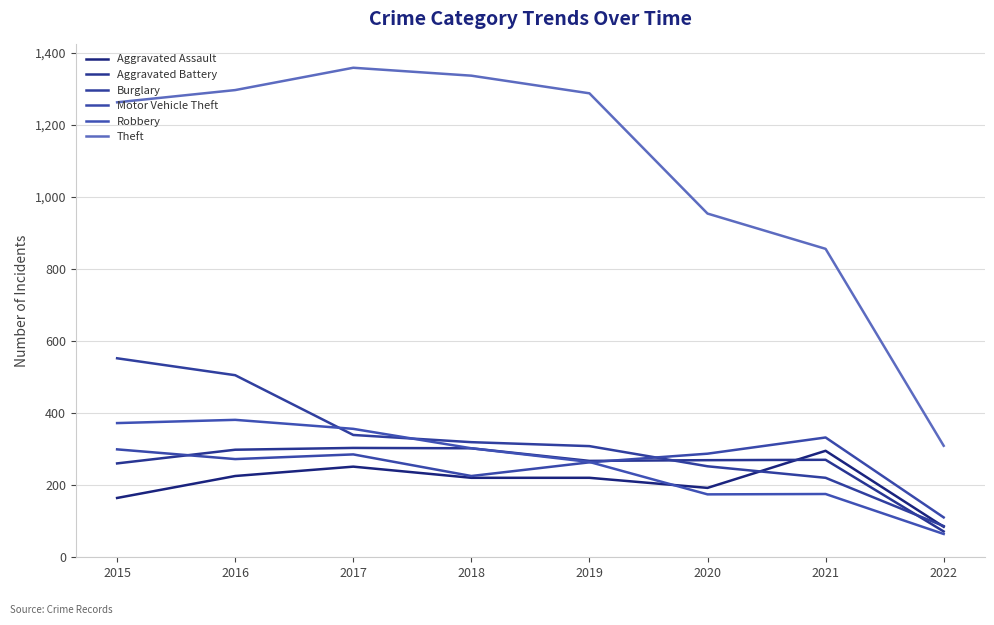

Read the Aggravated Battery value at 2016, to the nearest 5.

300